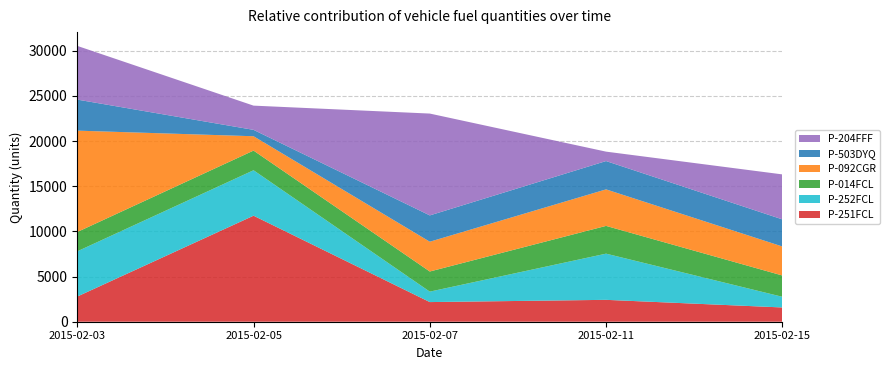

Reading left to right, extract all data points from this chart.

P-251FCL: 2789	11734	2174	2422	1579
P-252FCL: 5004	5031	1156	5112	1180
P-014FCL: 2138	2176	2229	3072	2358
P-092CGR: 11218	1588	3297	4041	3211
P-503DYQ: 3435	706	2911	3135	2999
P-204FFF: 5943	2681	11271	1043	4979